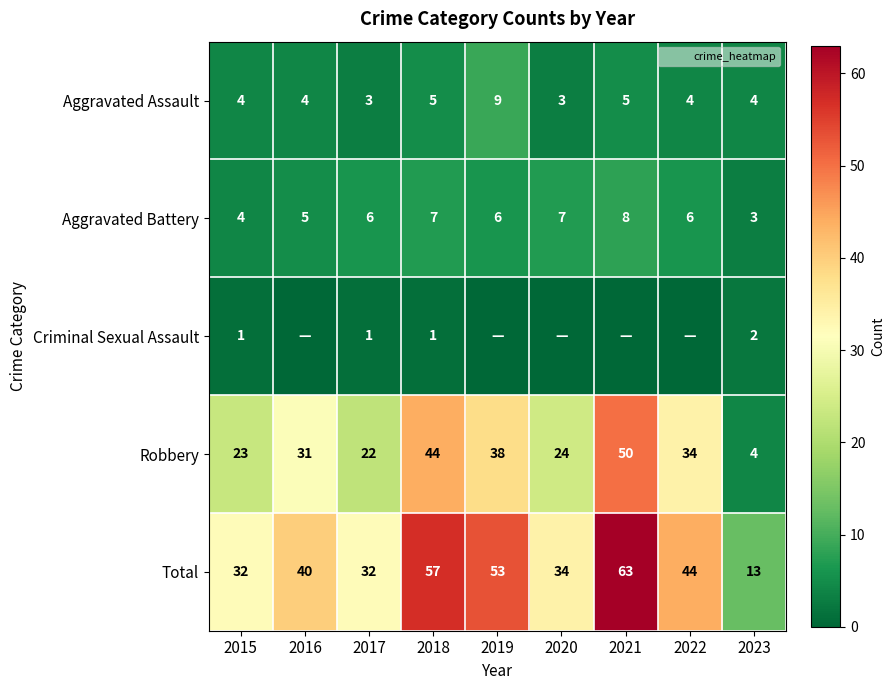

The value of Robbery at 2020 is 42. True or false?

False